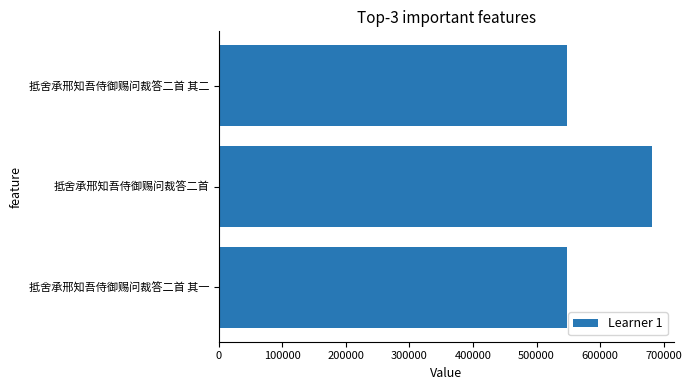

What is the average value?

592289